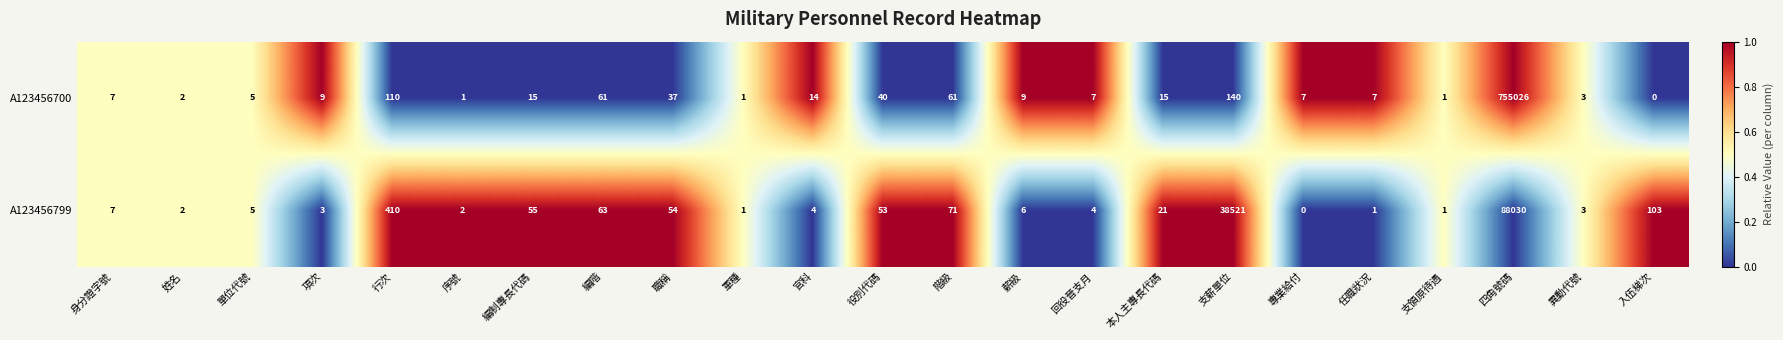

Which series has the largest range (max minus min)?

A123456700